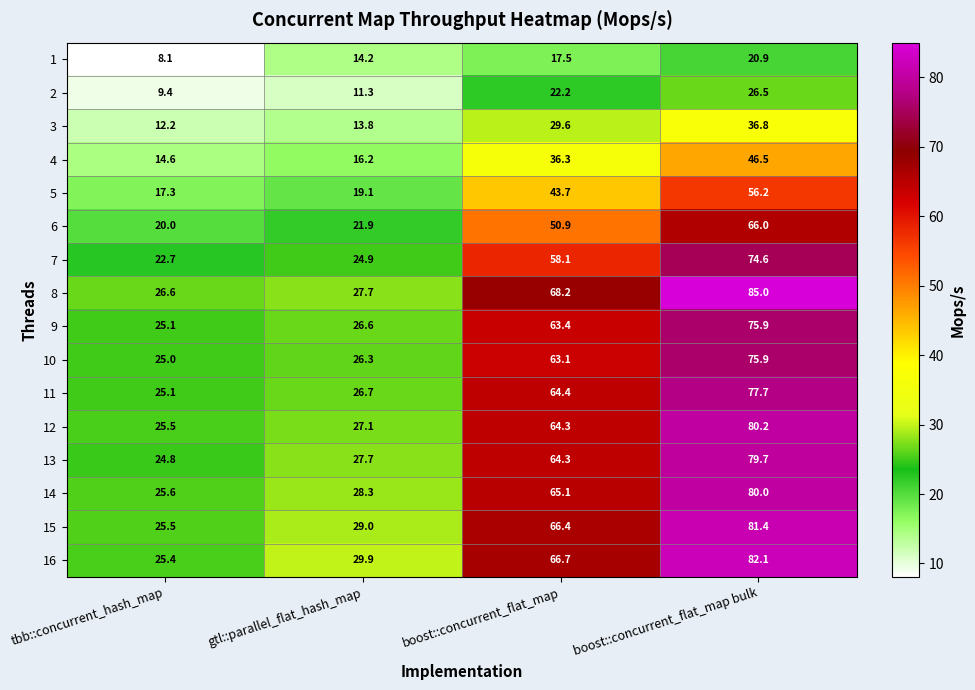

Read the 14 value at gtl::parallel_flat_hash_map.

28.3